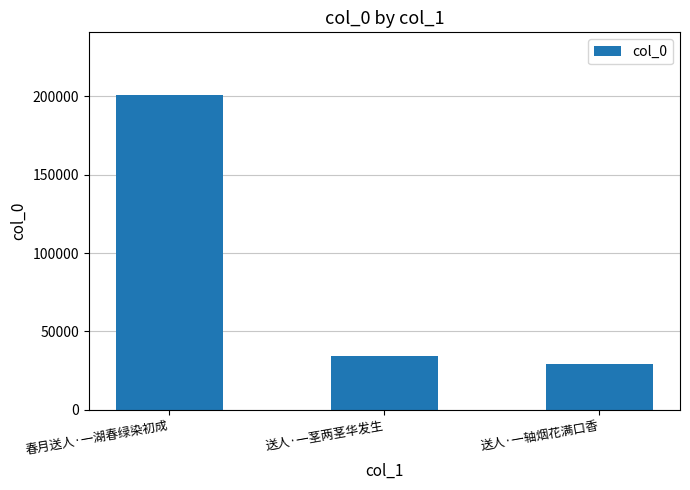

What is the value of the 2nd bar from the left?

34368